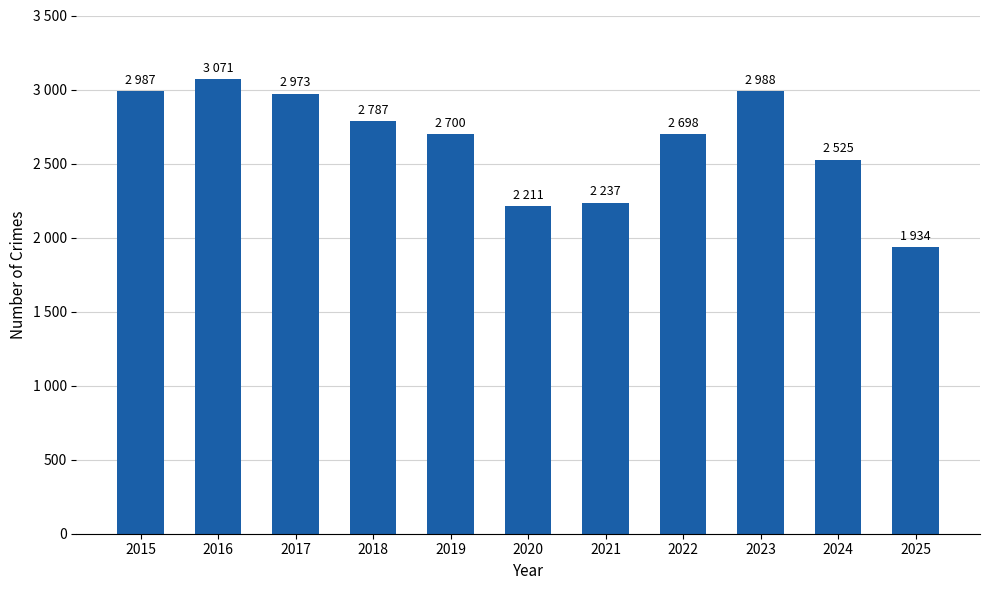

Does the chart contain any negative values?

No